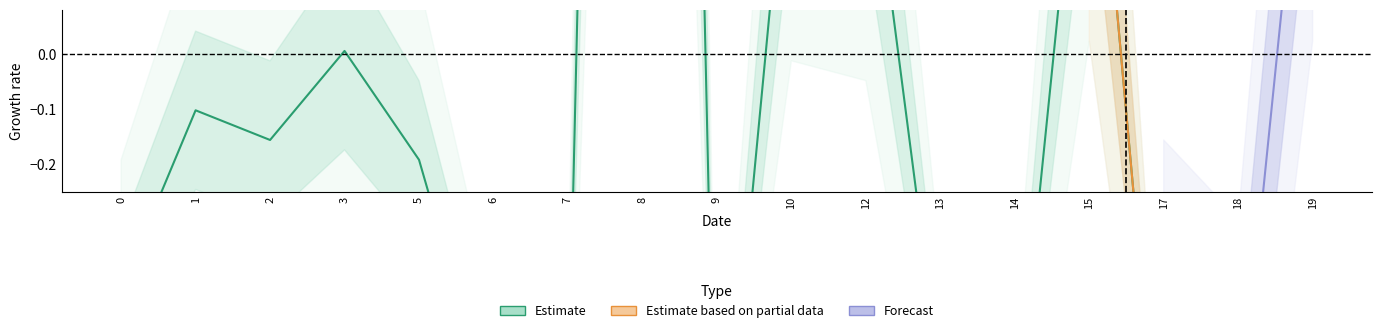

What is the value of the 9th point from the left?

-0.9